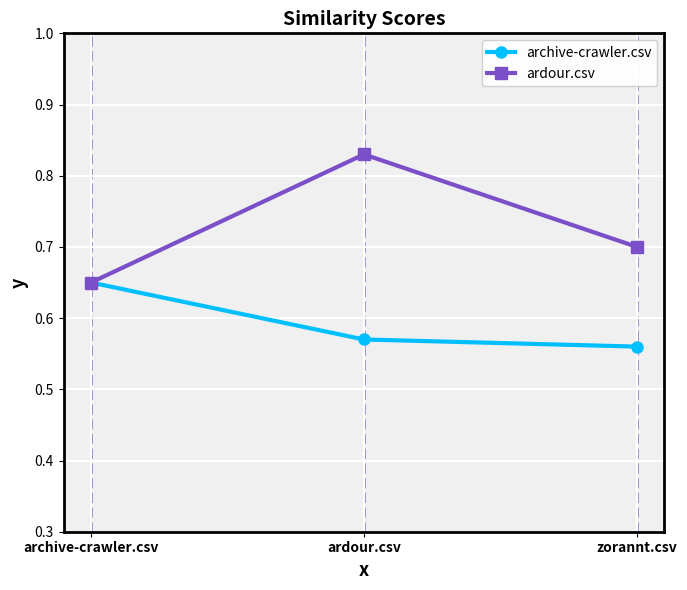

What is the label of the 1st point from the right?

zorannt.csv